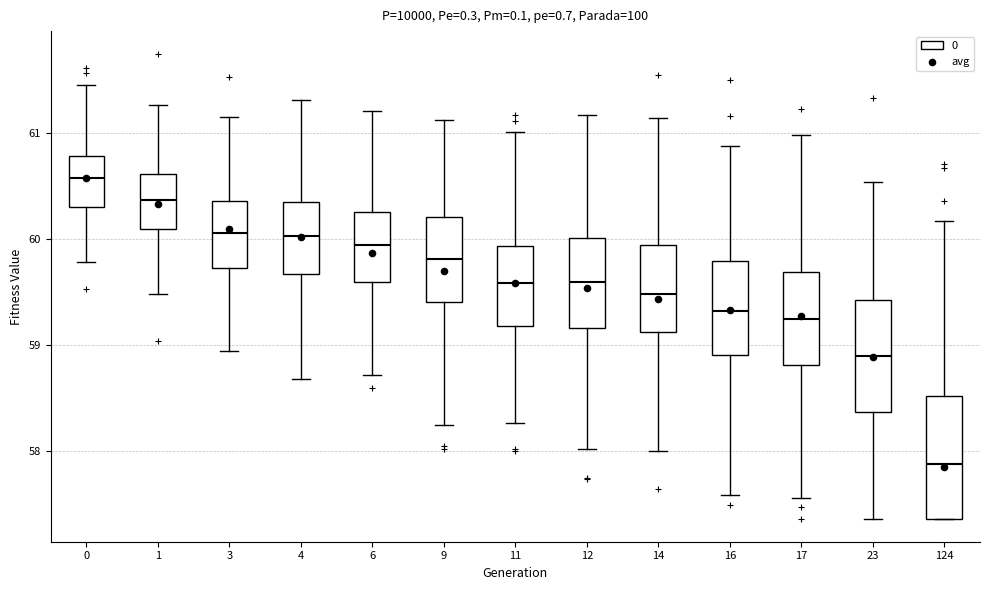

Which box has the lowest median line?

124